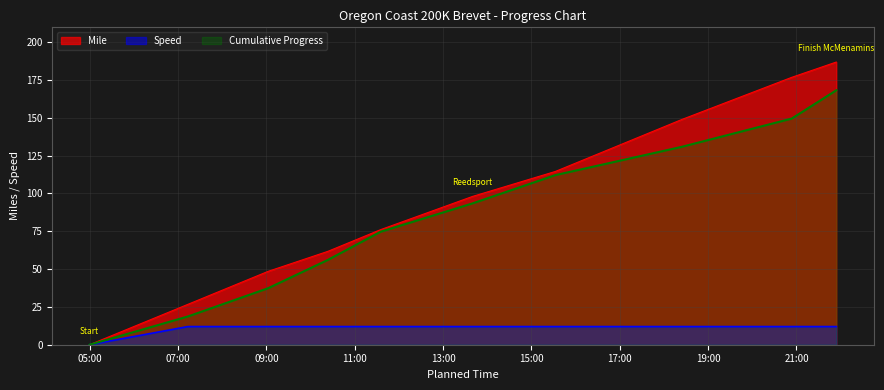

How many lines are shown in the chart?

3